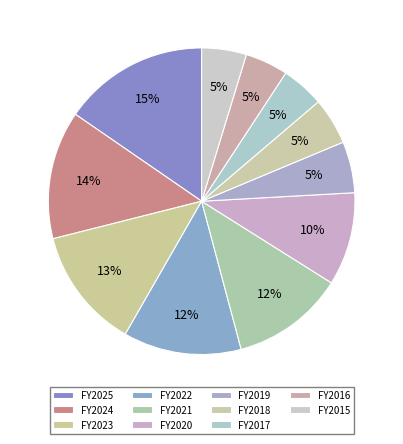

Count the number of slices in the pie.

11